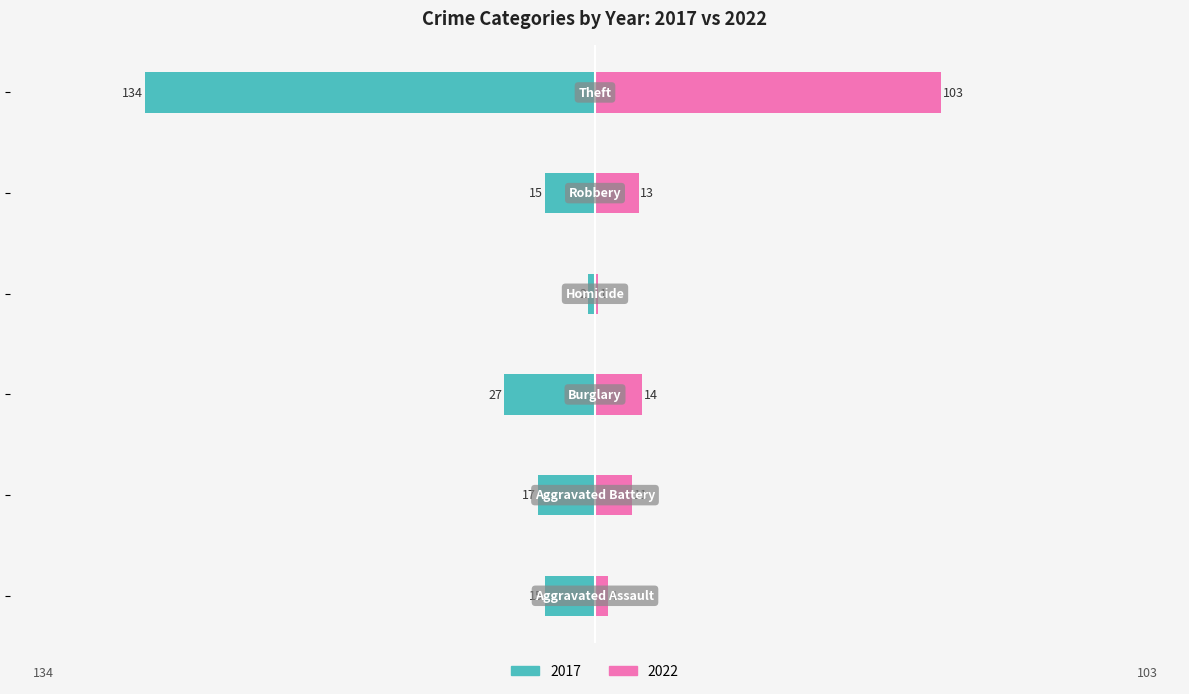

How many bars are there in total?

12